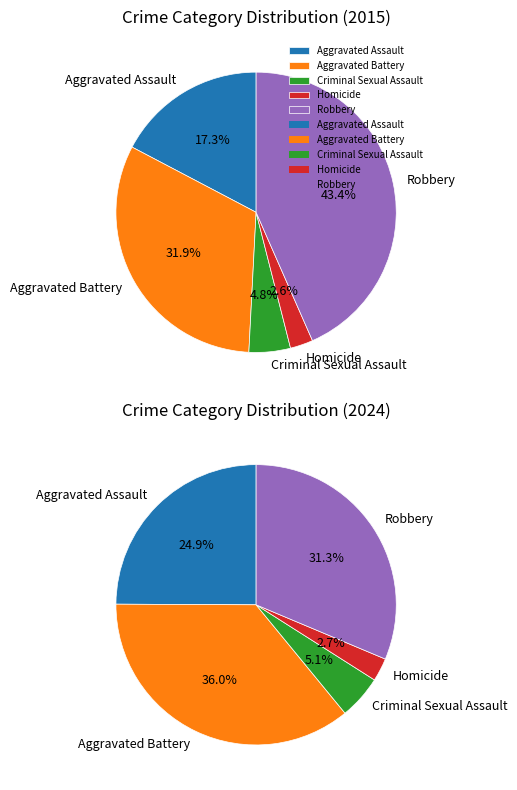

To the nearest percent, what is the difference between the largest and smallest slice percentages?

41%